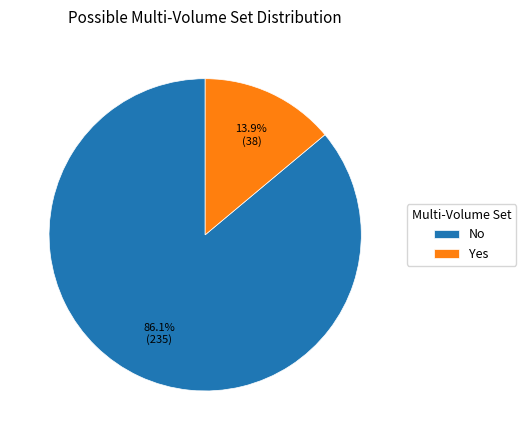

Which slice is the smallest?

Yes